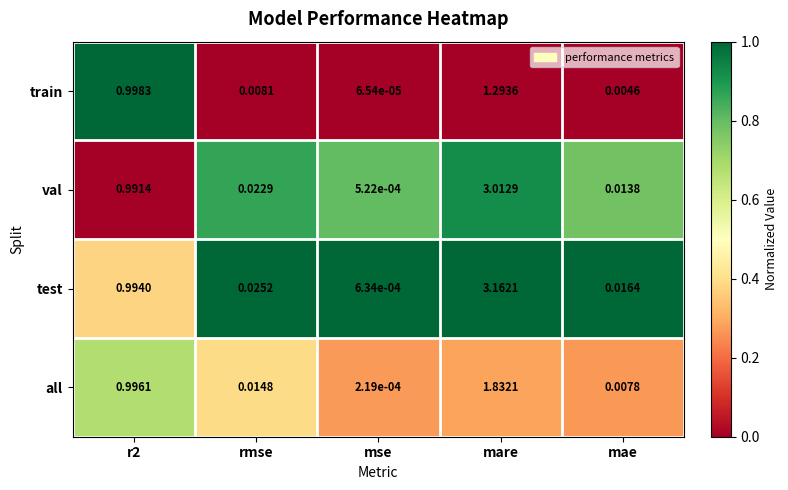

Which category has the highest value across all series?

mare